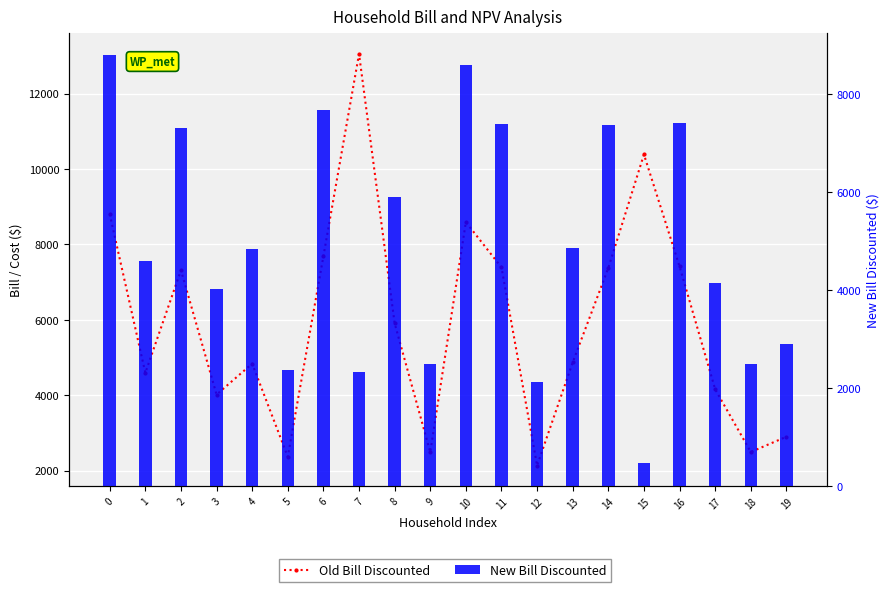

Read the New Bill Discounted value at 5.

2367.3